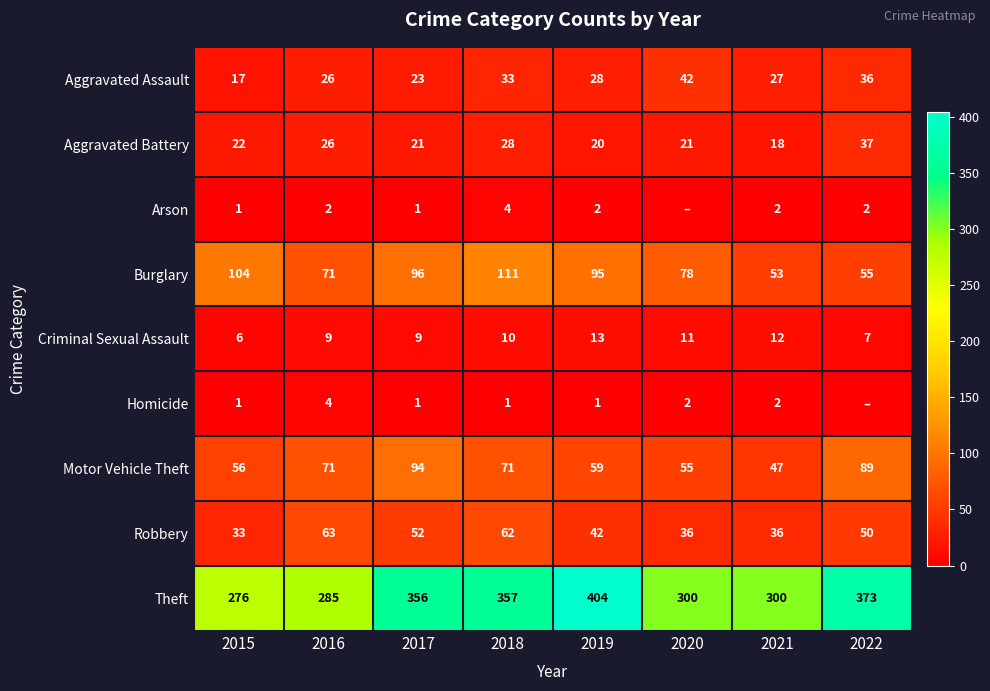

Is the value of Arson at 2018 greater than the value of Criminal Sexual Assault at 2015?

No